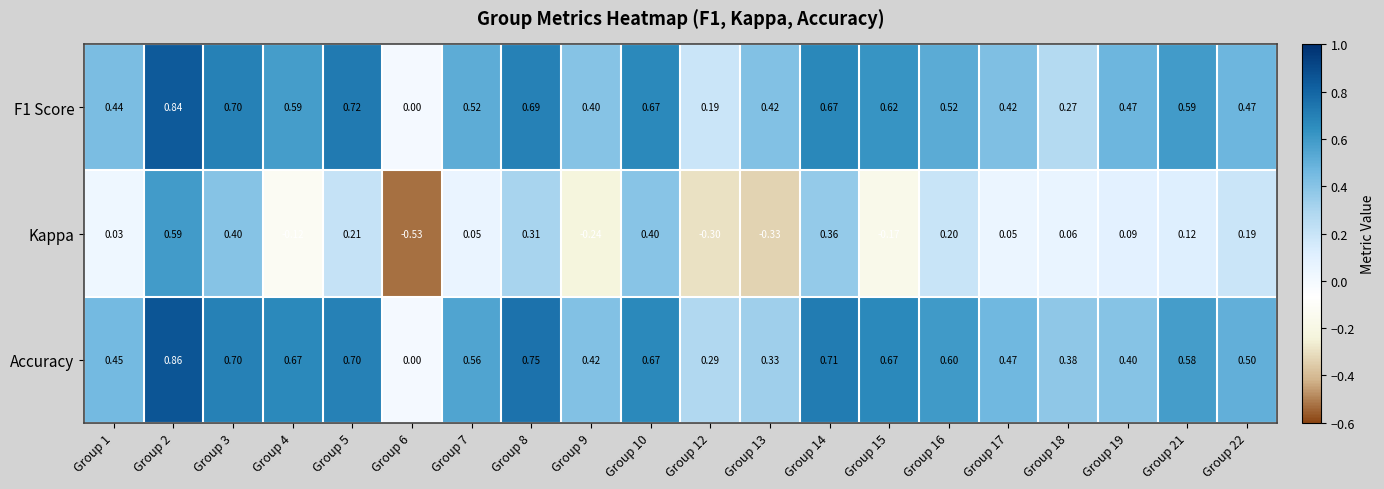

Between Group 1 and Group 7, which series saw the biggest shift?

Accuracy